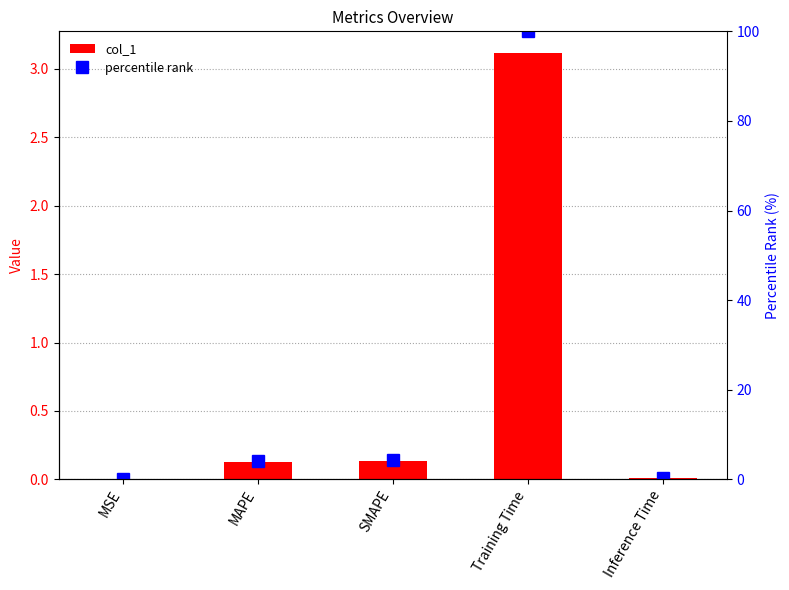

Which series has the widest spread of values?

percentile rank